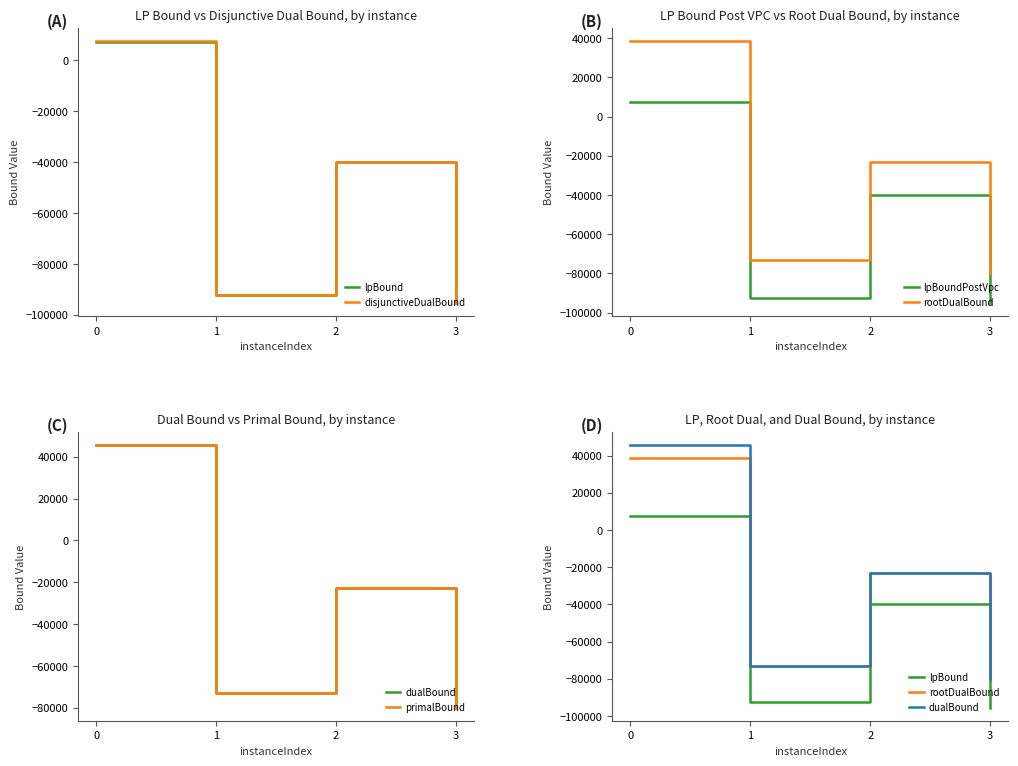

Is this an area chart (filled region under the line)?

No